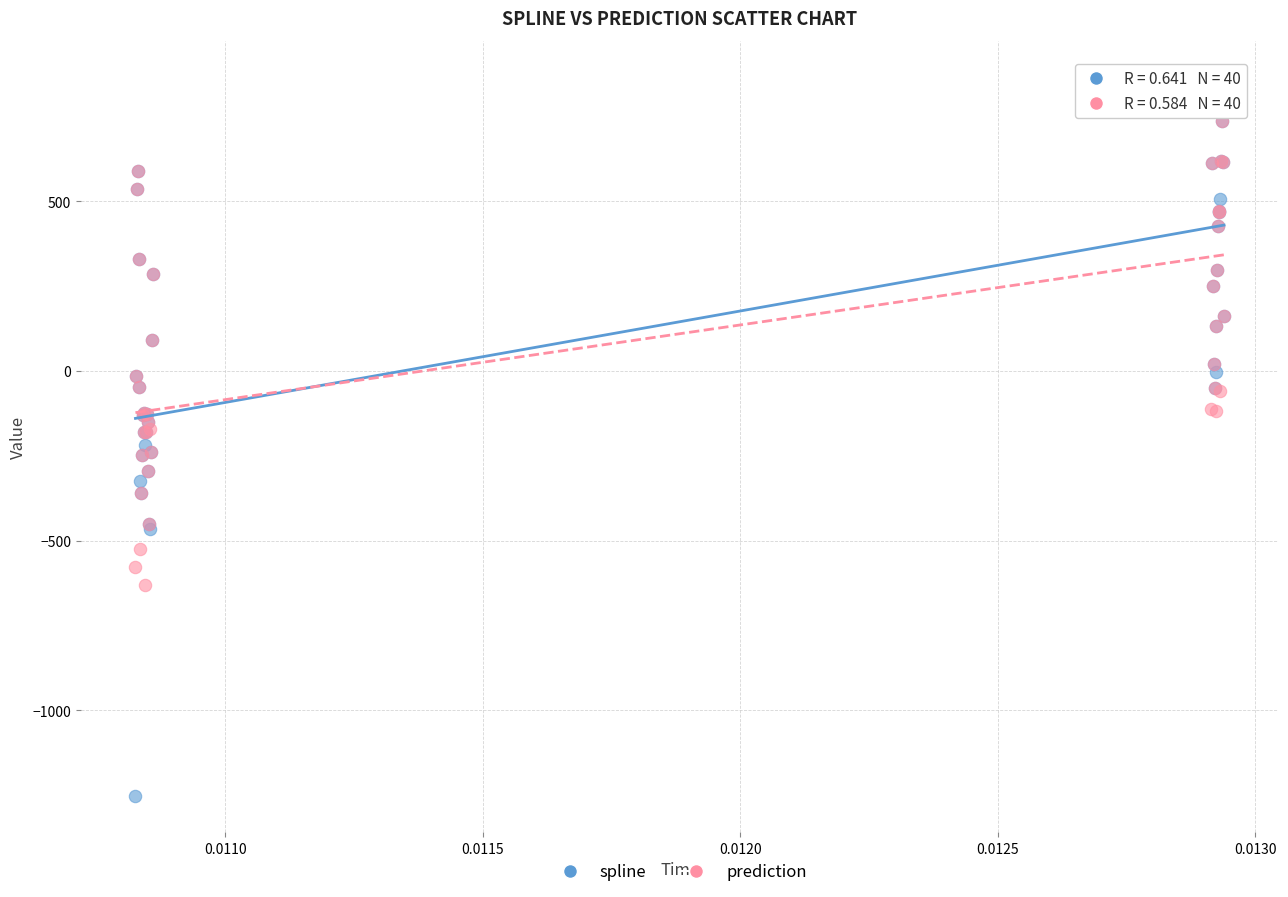

What are all the series names shown in the legend?

spline, prediction